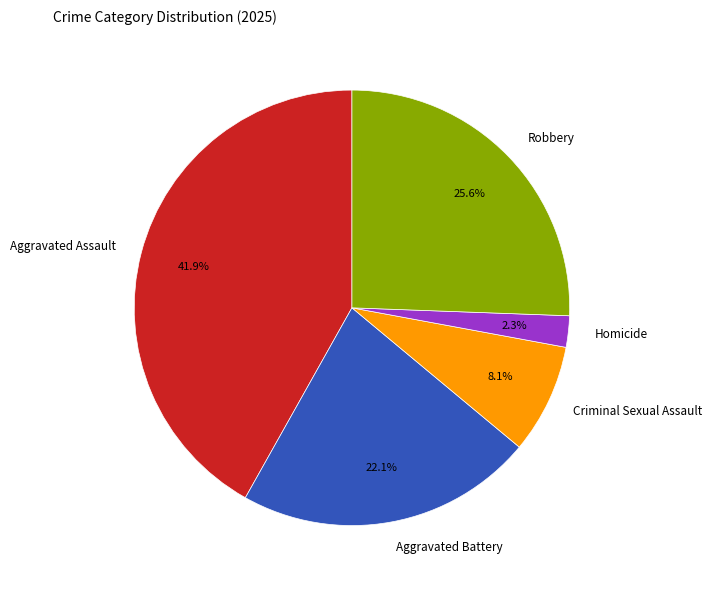

Rank the categories by value from highest to lowest.

Aggravated Assault, Robbery, Aggravated Battery, Criminal Sexual Assault, Homicide